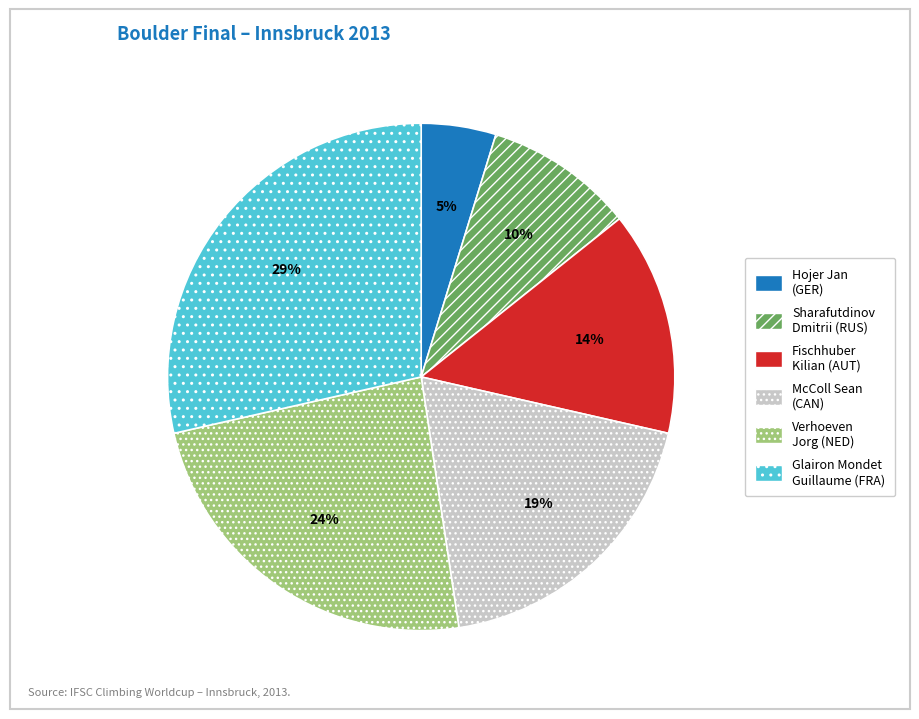

How many slices are in this pie chart?

6